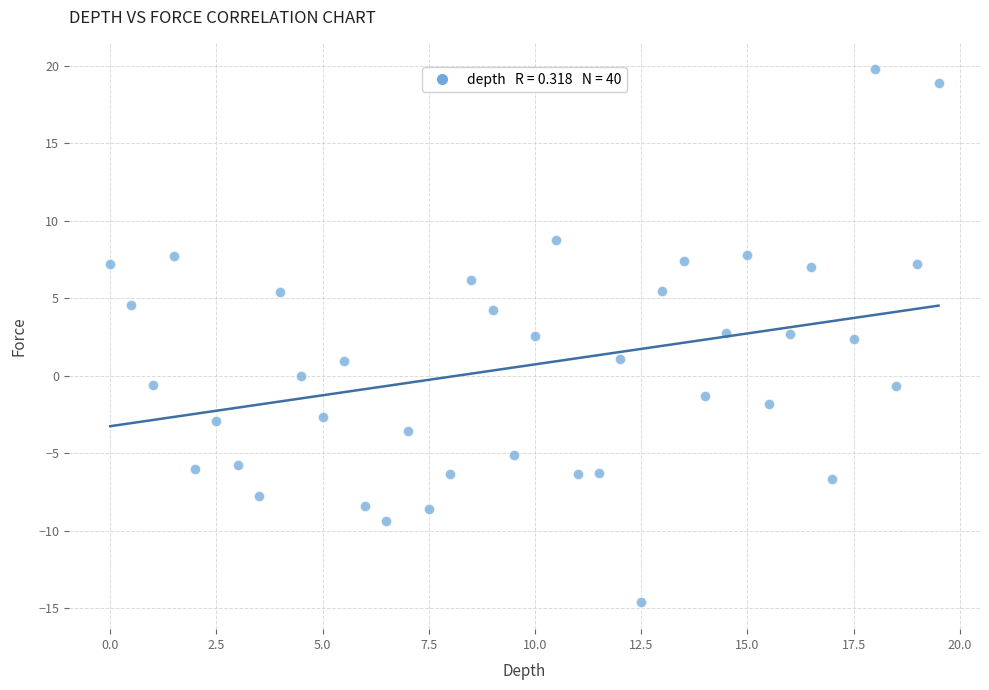

What is the range of Y values (max minus min)?

34.4